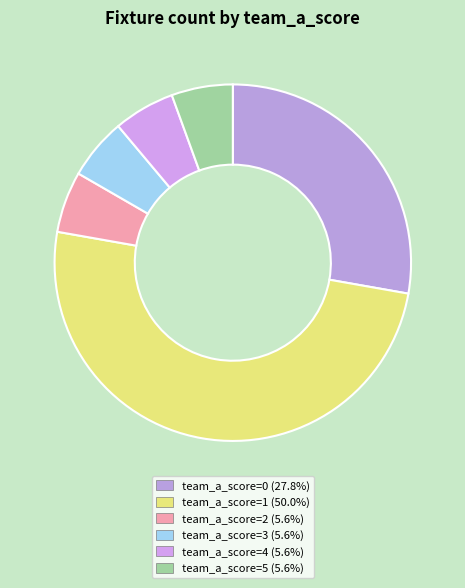

How many segments does this pie chart have?

6